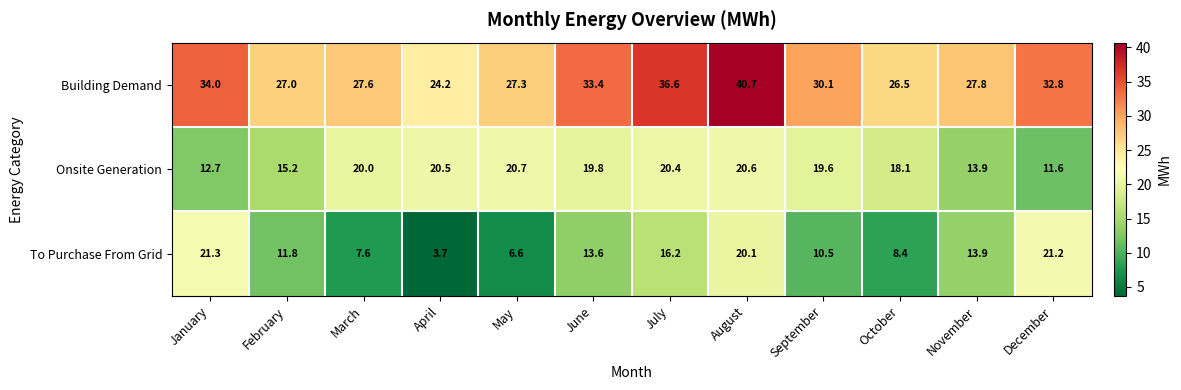

Where is Building Demand nearest to the value 32?

December